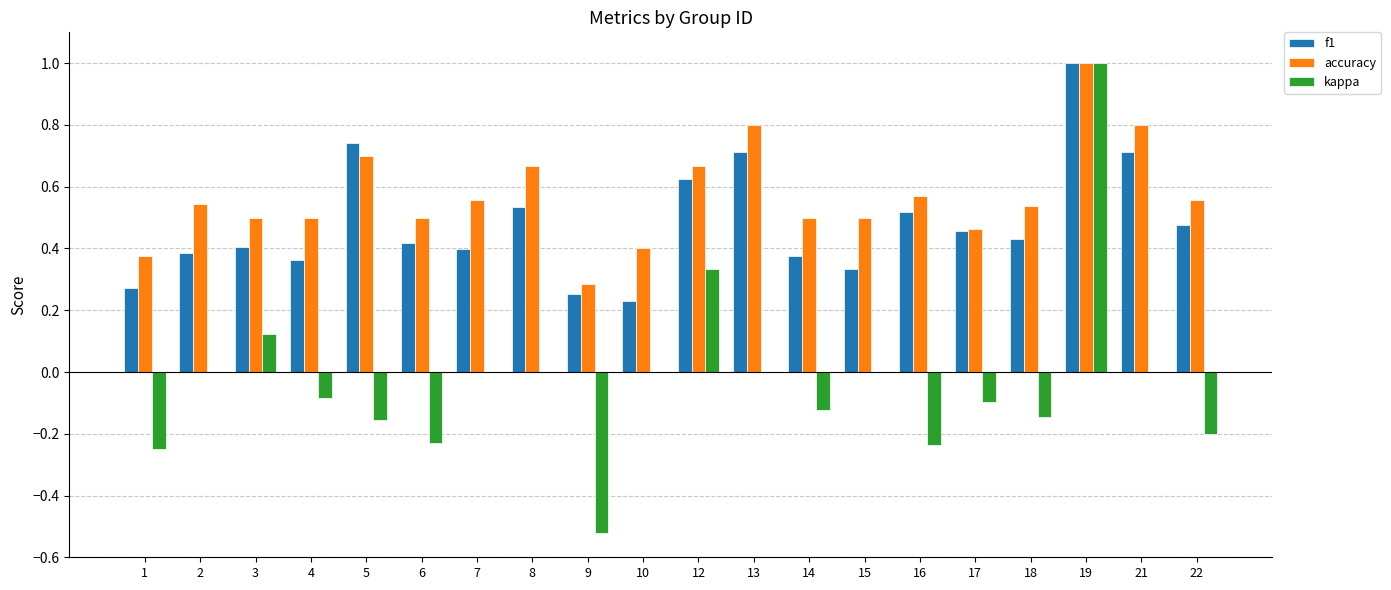

Which series has the widest spread of values?

kappa